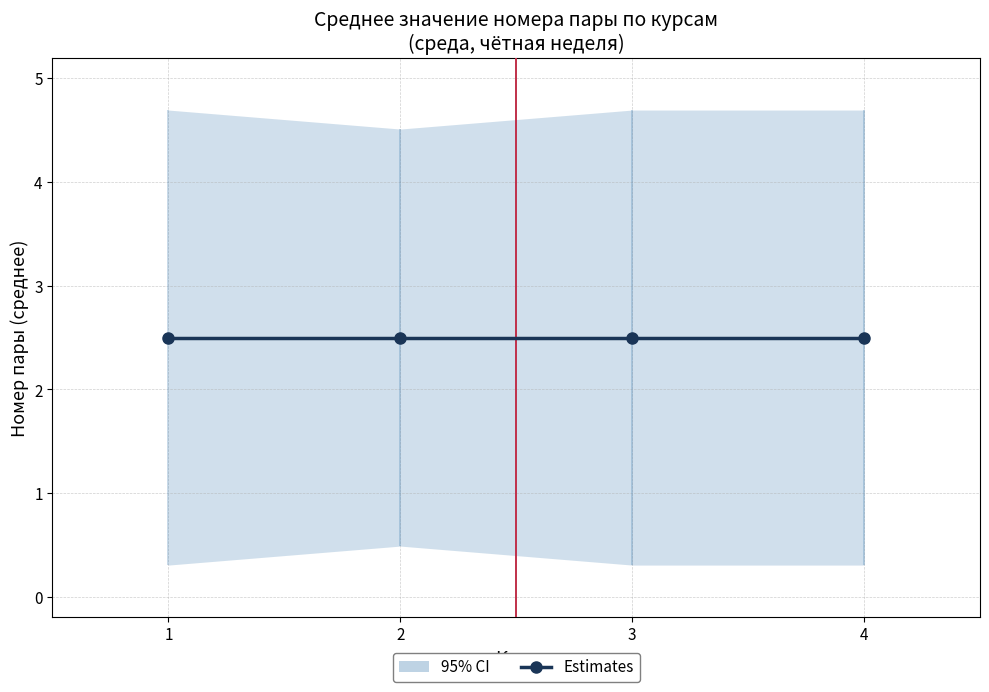

At 3, list the series in order from smallest to largest.

CI_lower, Avg Номер пары, CI_upper